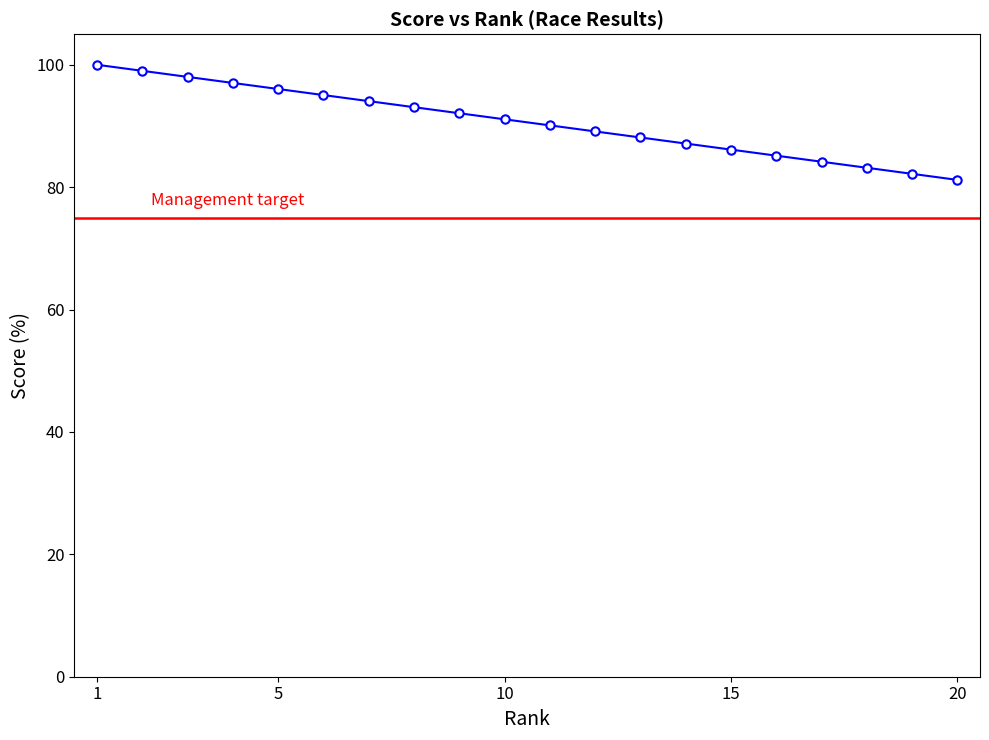

What is the difference between the second highest and second lowest values?

16.8